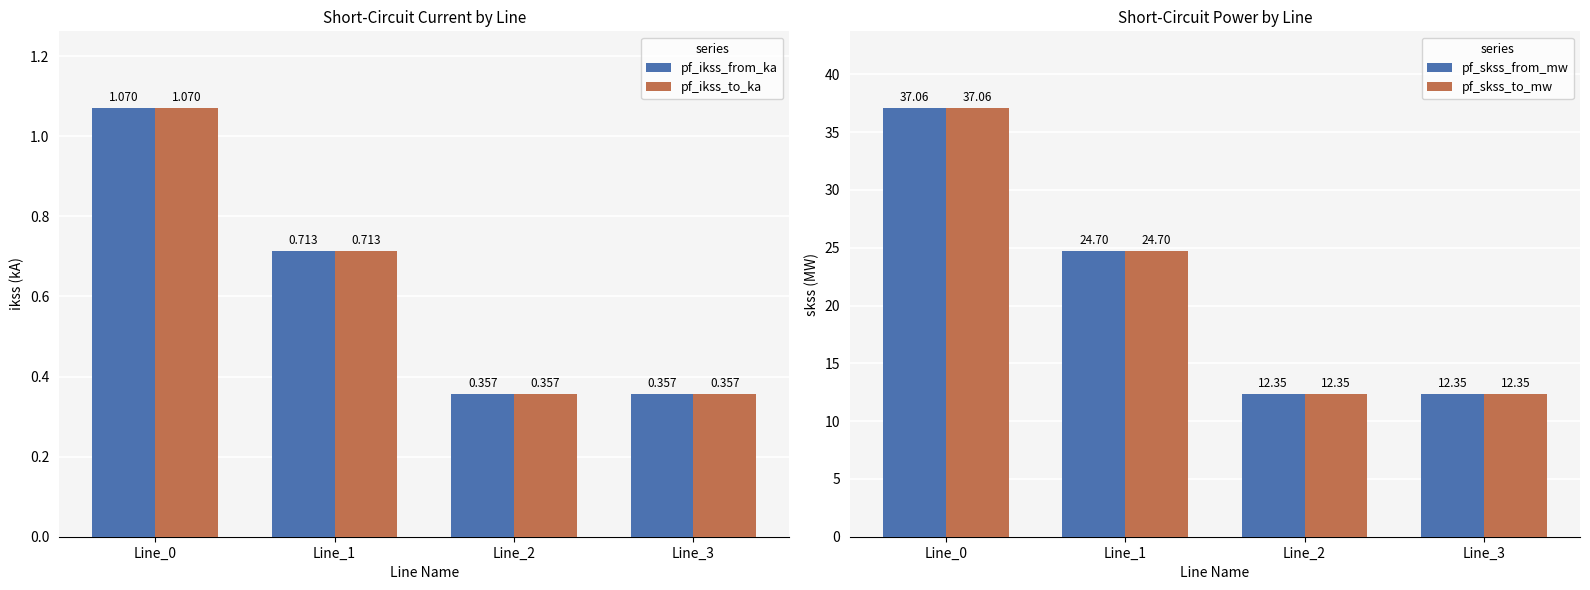

Reading right to left, extract all data points from this chart.

pf_ikss_from_ka: Line_3=0.4	Line_2=0.4	Line_1=0.7	Line_0=1.1
pf_ikss_to_ka: Line_3=0.4	Line_2=0.4	Line_1=0.7	Line_0=1.1
pf_skss_from_mw: Line_3=12.4	Line_2=12.4	Line_1=24.7	Line_0=37.1
pf_skss_to_mw: Line_3=12.4	Line_2=12.4	Line_1=24.7	Line_0=37.1